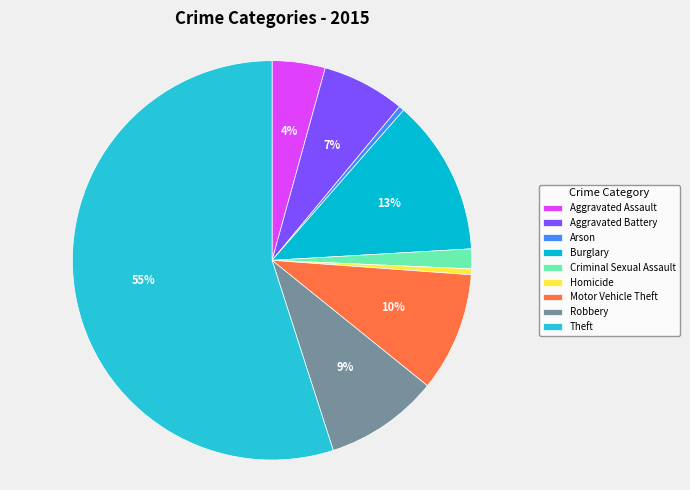

What percentage is NOT represented by Homicide?

99.5%